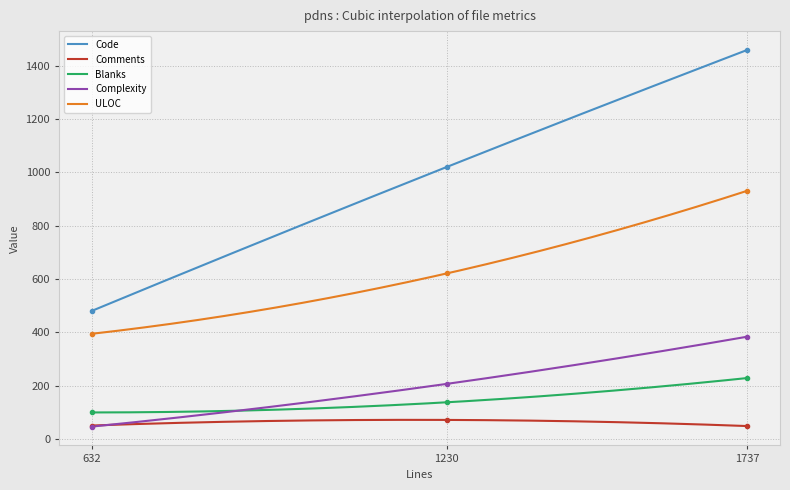

True or false: Complexity has a value of 68 at 632.

False